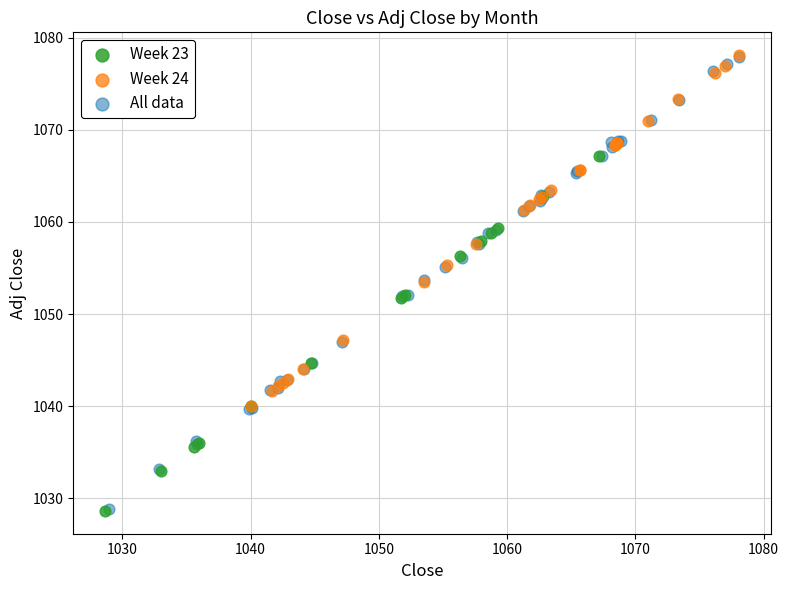

Which series has the widest spread of Y values?

All data